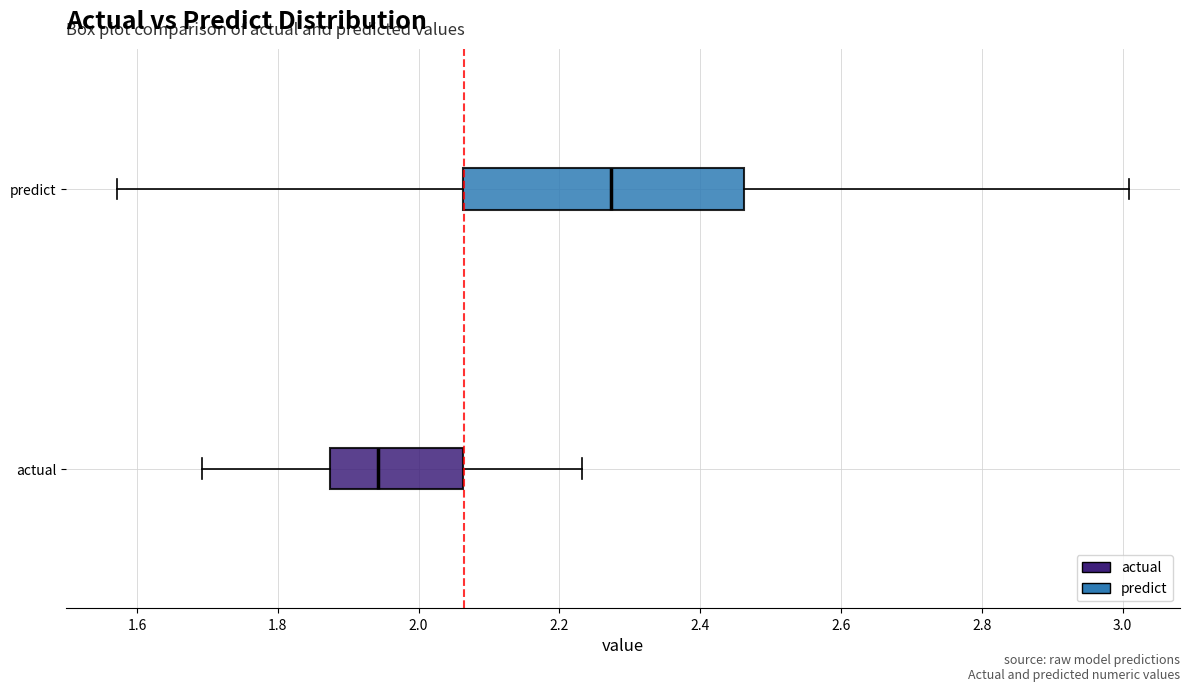

Reading bottom to top, read every box against the x-axis: the position of its median line, the range the box covers, and the ends of its whiskers. The values are not printed on the chart, so give them approximately, as read against the axis.

actual: median 1.94, box 1.88 to 2.06, whiskers 1.70 to 2.24
predict: median 2.28, box 2.06 to 2.46, whiskers 1.58 to 3.00